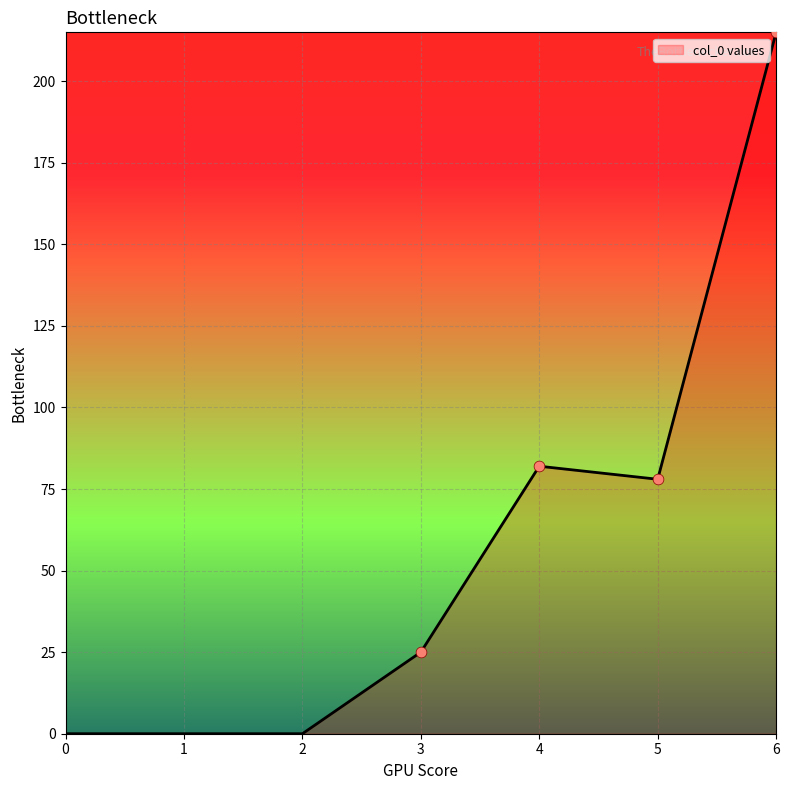

Between 0 and 6, which is larger?

6